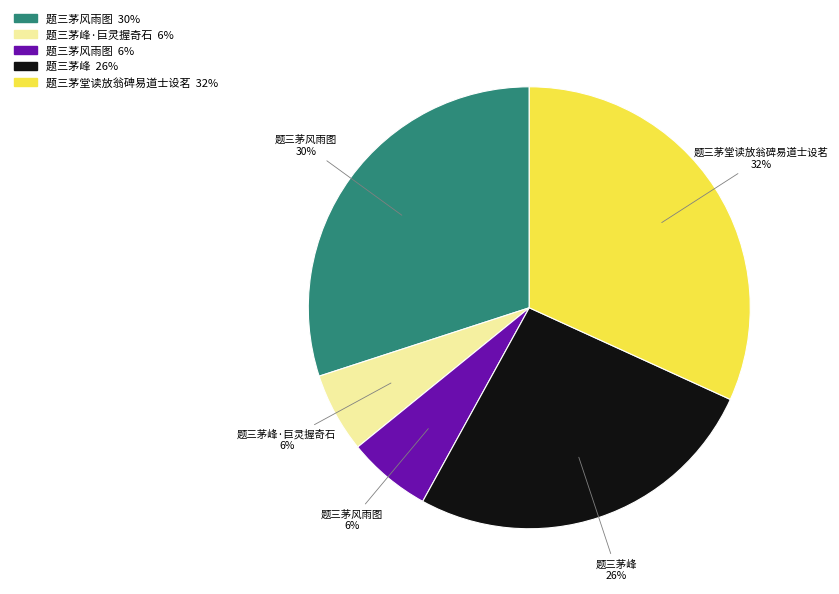

To the nearest percent, what is the difference between the largest and smallest slice percentages?

26%